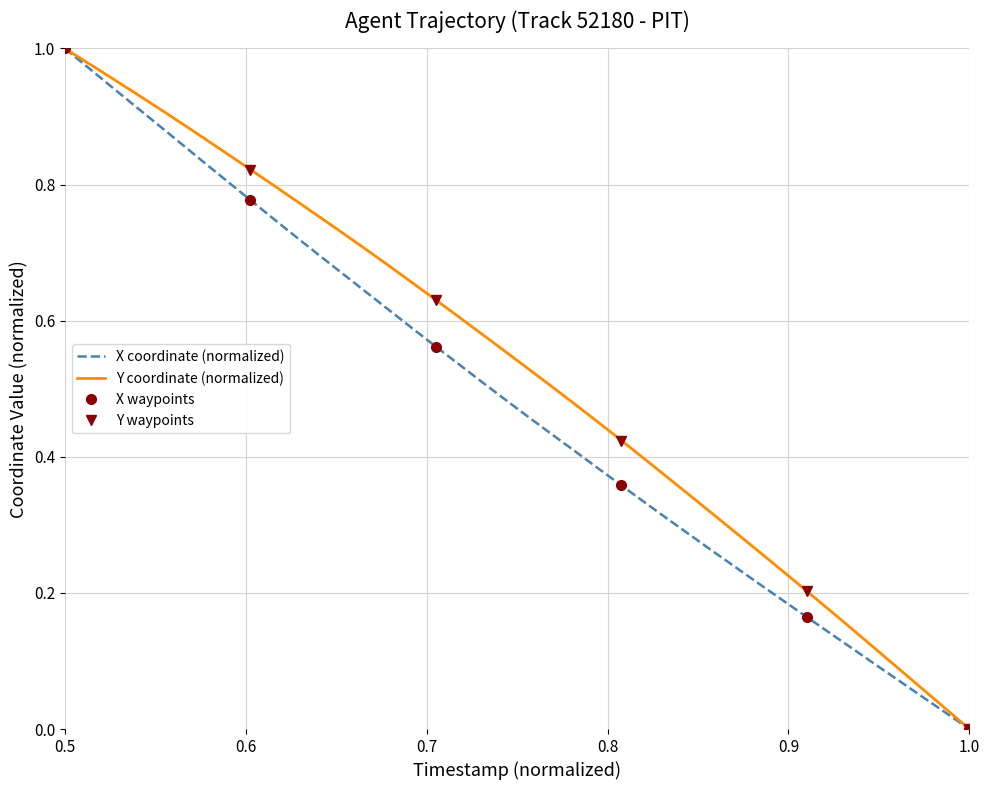

Which series has the widest spread of values?

X